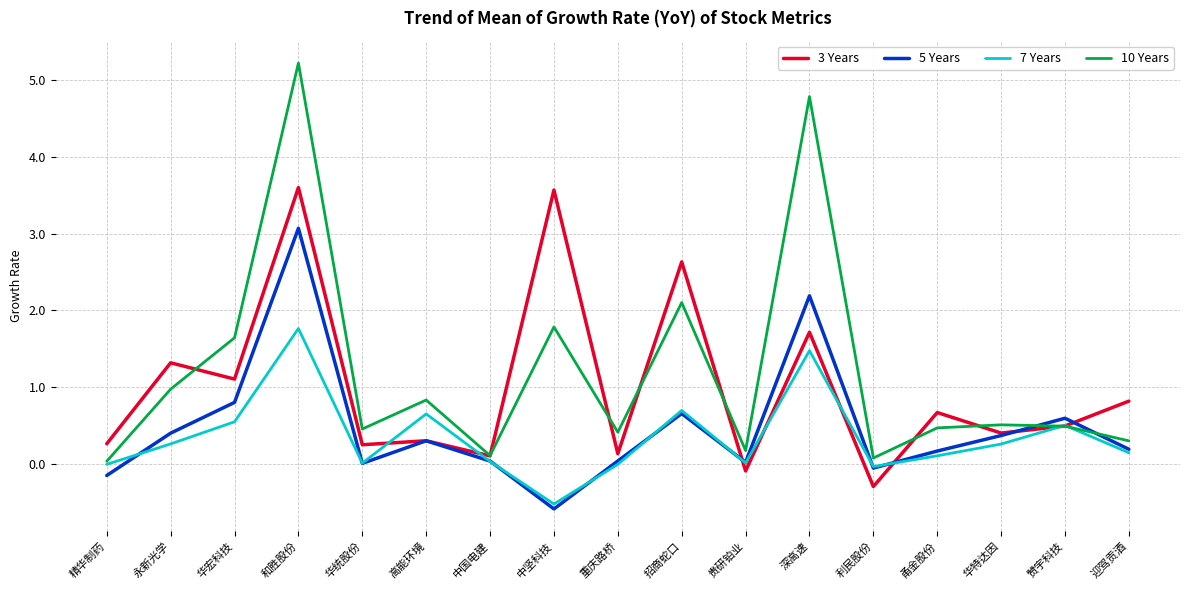

True or false: 3 Years has a value of 0.3 at 甬金股份.

False